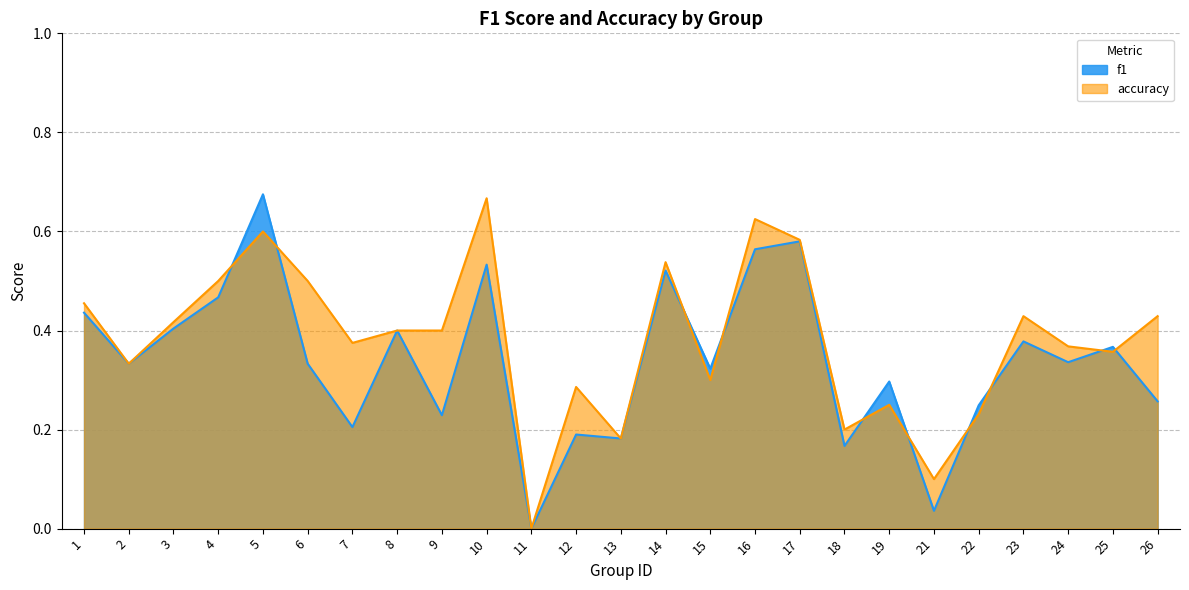

Reading right to left, extract all data points from this chart.

f1: 0.3	0.4	0.3	0.4	0.2	0.0	0.3	0.2	0.6	0.6	0.3	0.5	0.2	0.2	0.0	0.5	0.2	0.4	0.2	0.3	0.7	0.5	0.4	0.3	0.4
accuracy: 0.4	0.4	0.4	0.4	0.2	0.1	0.2	0.2	0.6	0.6	0.3	0.5	0.2	0.3	0.0	0.7	0.4	0.4	0.4	0.5	0.6	0.5	0.4	0.3	0.5